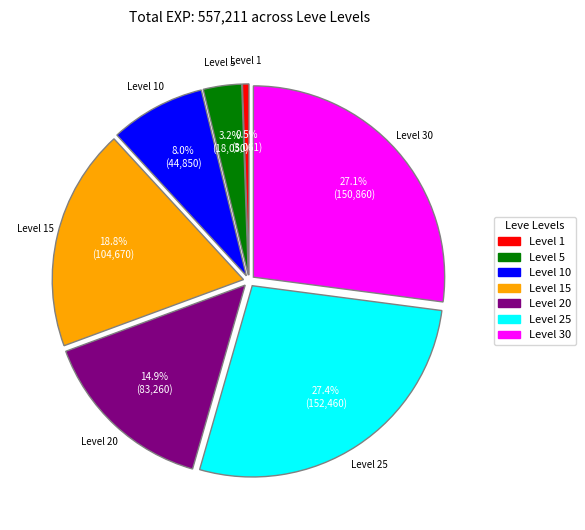

Does Level 30 represent more than half of the total?

No